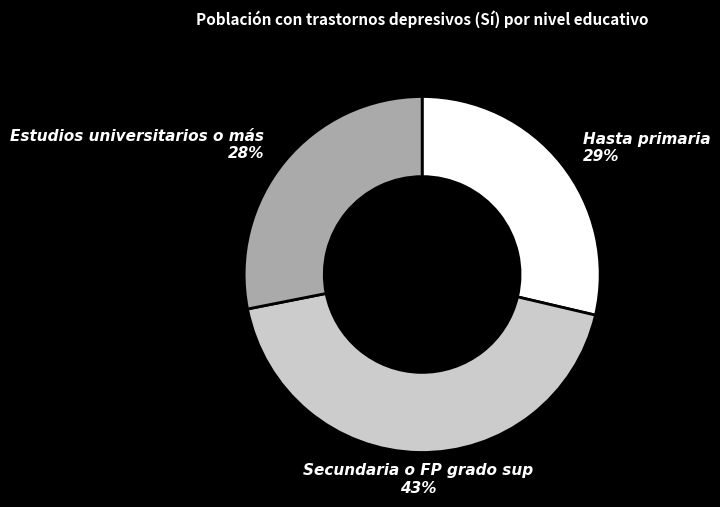

To the nearest percent, what is the difference between the largest and smallest slice percentages?

15%